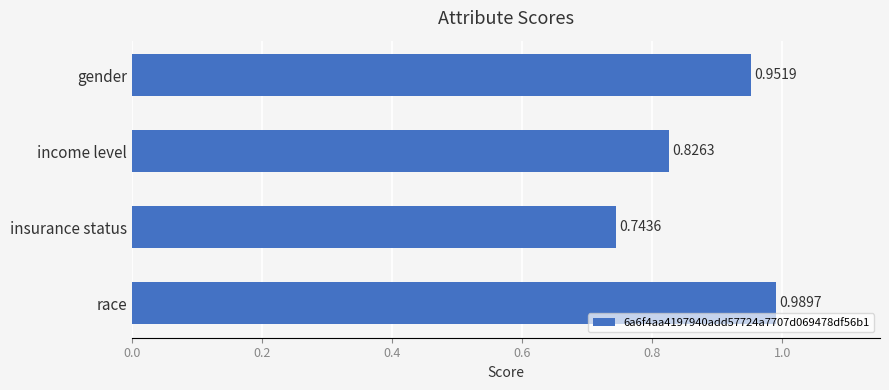

At which label is the value closest to 0?

insurance status